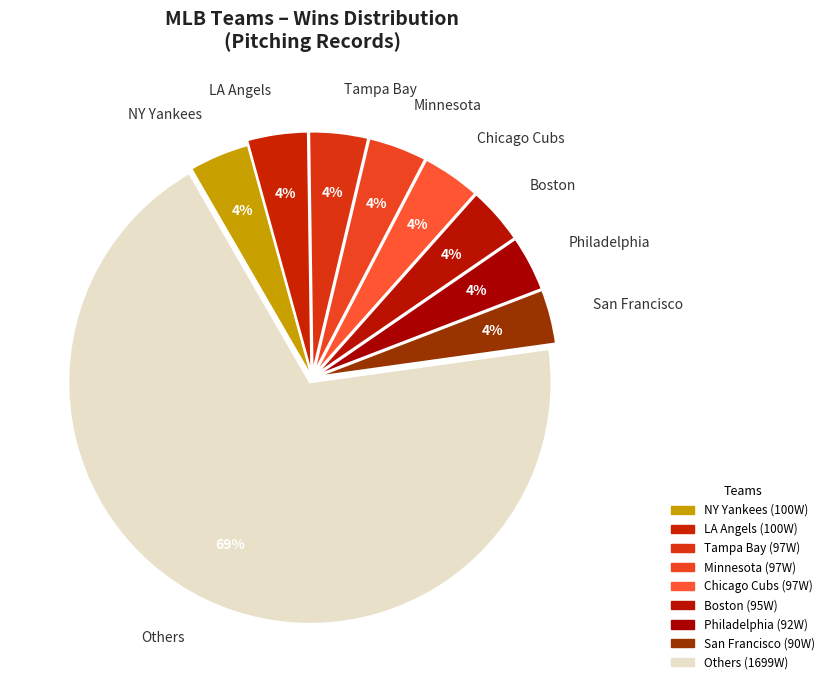

To the nearest percent, what is the average slice percentage?

11%